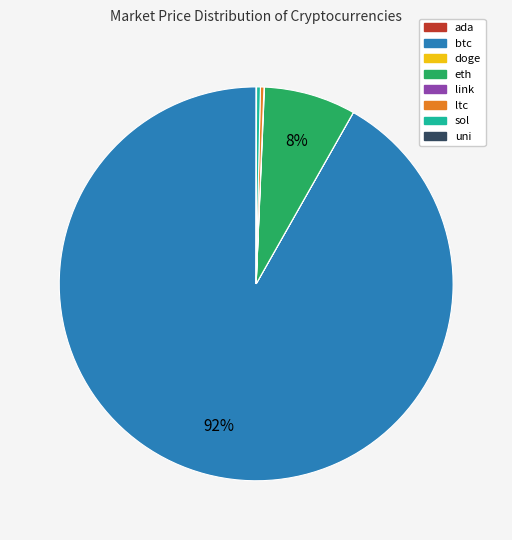

To the nearest percent, what is the difference between the largest and smallest slice percentages?

92%